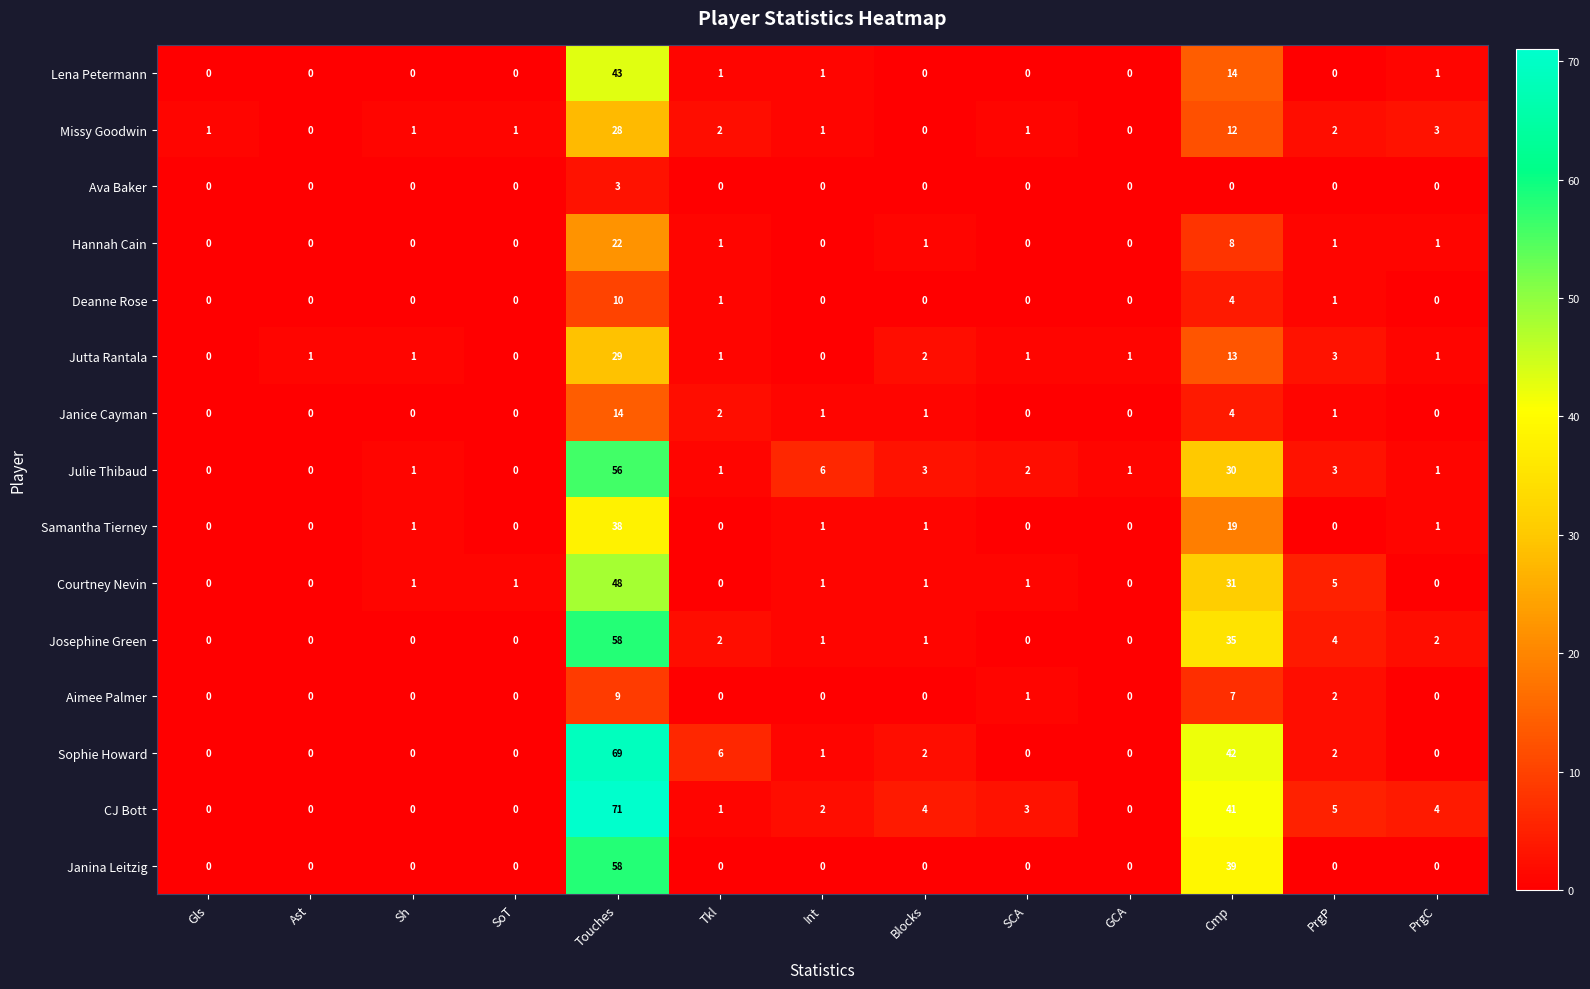

At which category is the sum across all series the highest?

Touches